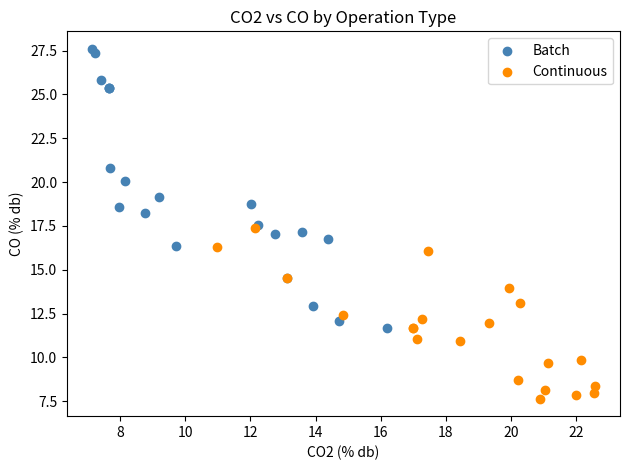

Which series contains the highest Y value?

Batch